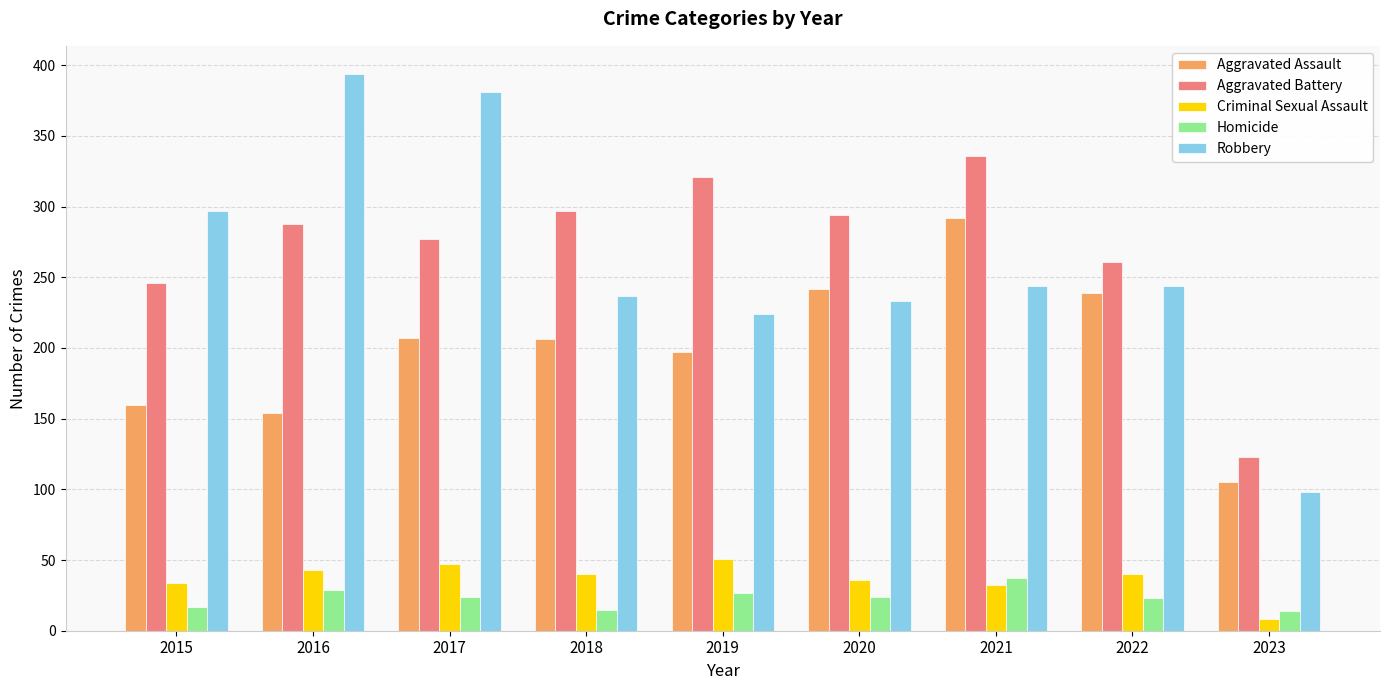

How many categories are shown in the chart?

9